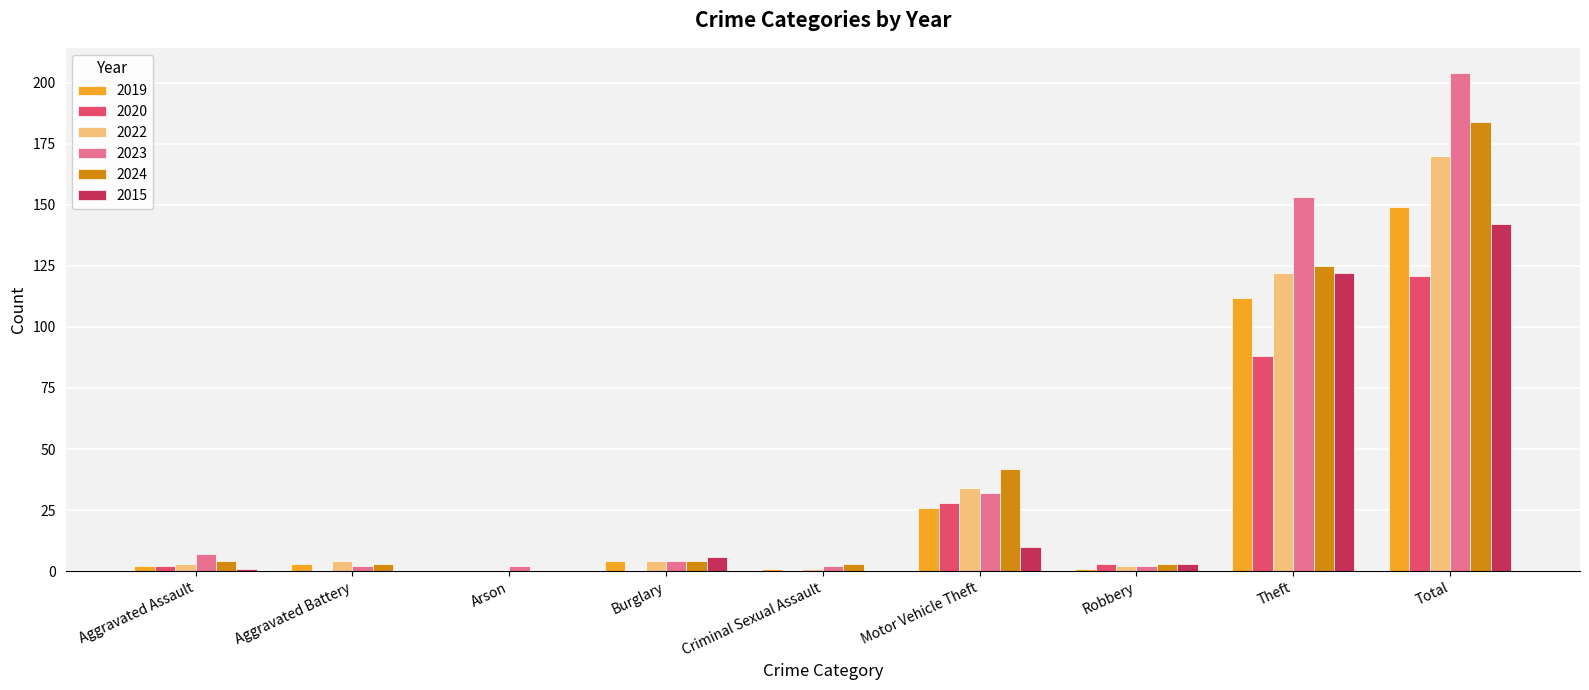

The 2019 series shows 26 at Motor Vehicle Theft. True or false?

True